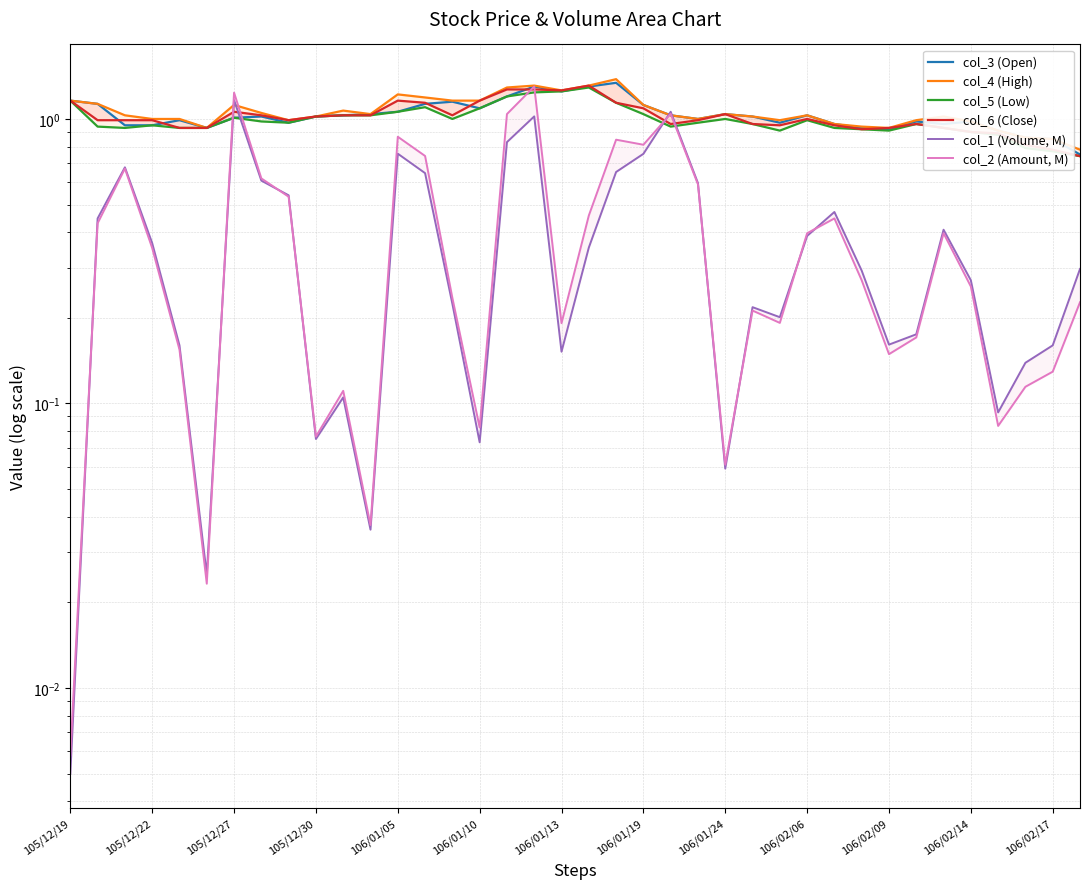

What position from the left is 106/02/09?

11